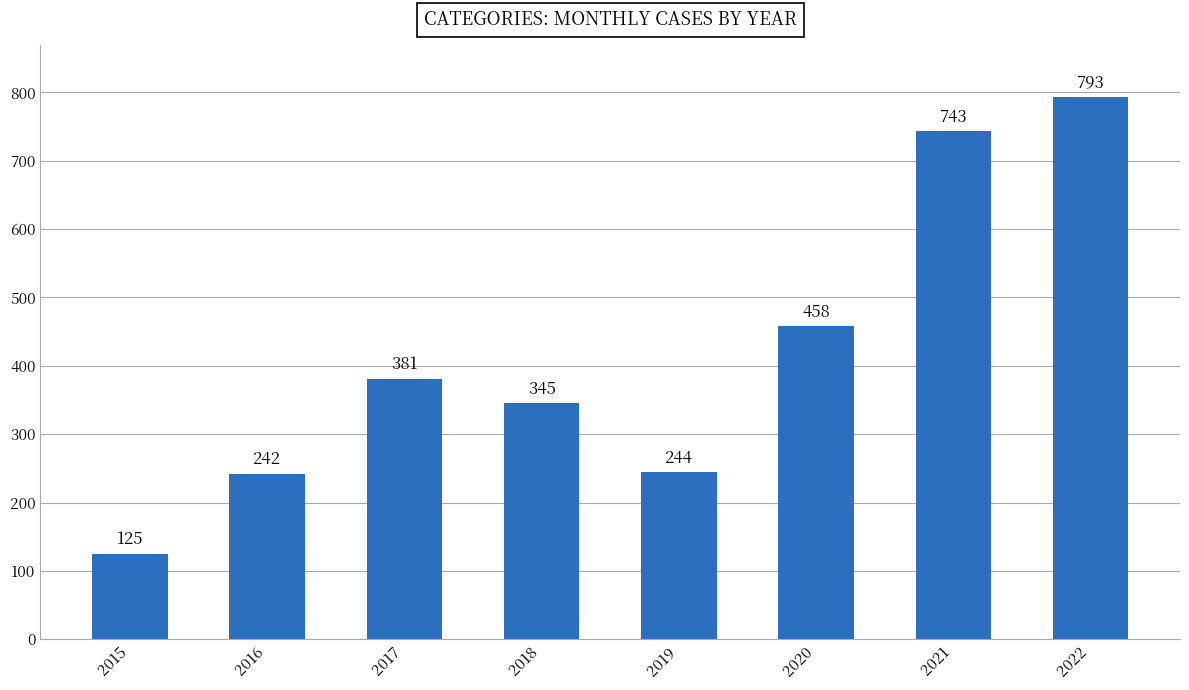

What is the ratio of the value at 2020 to the value at 2018?

1.3